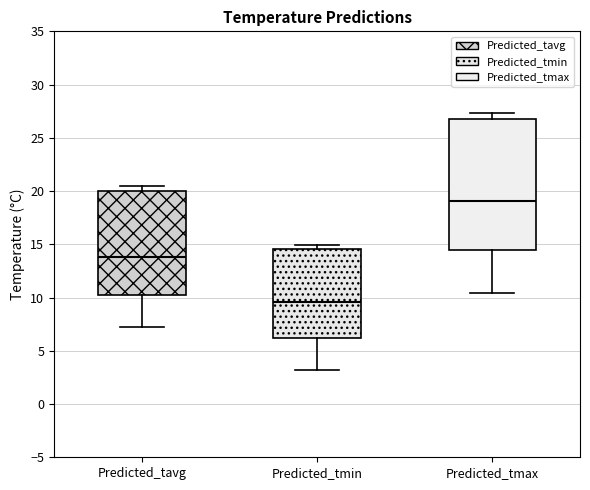

Which box is the tallest, from its lower edge to its upper edge?

Predicted_tmax